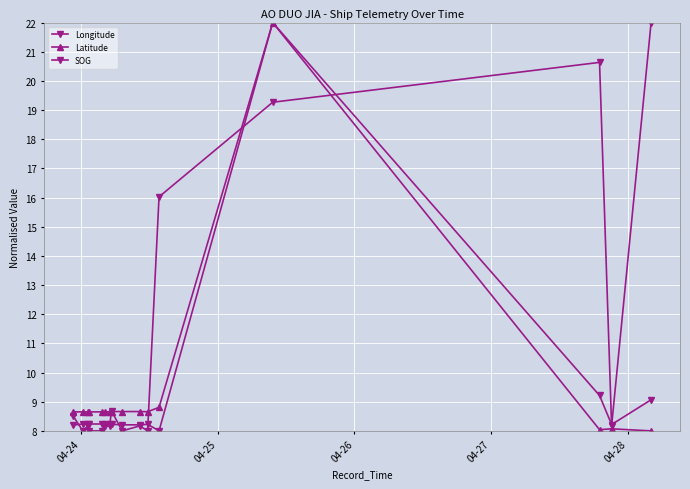

Does the chart have visible grid lines?

Yes